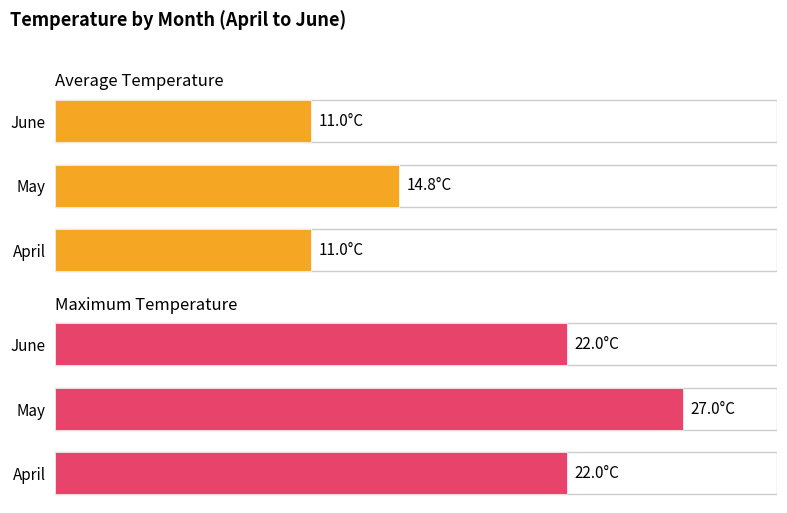

At how many categories does at least one series exceed 12?

3